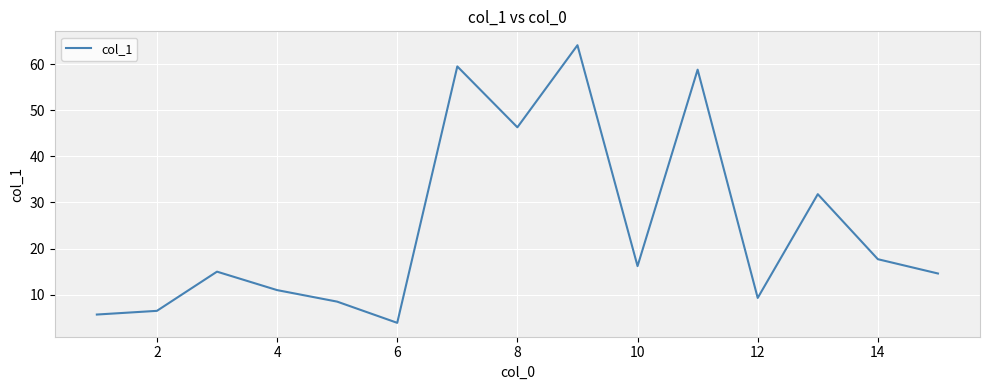

What is the difference between the maximum and minimum values?

60.2